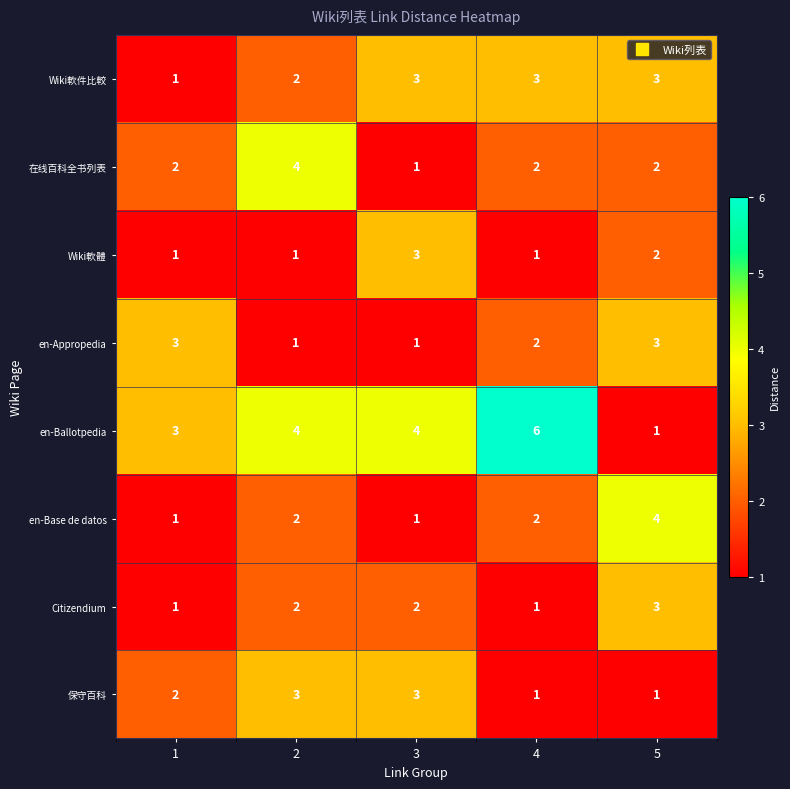

At which label is Wiki軟體 closest to 2?

5